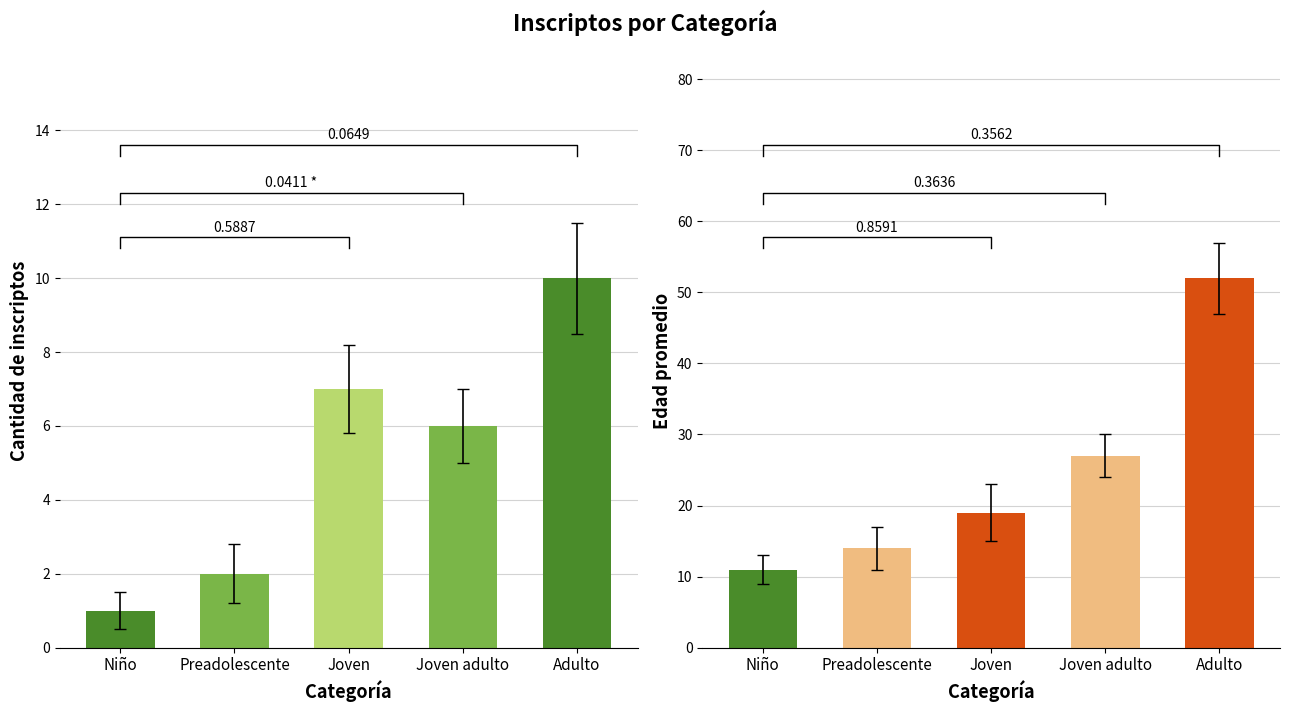

Is the value of count at Niño greater than the value of mean_age at Niño?

No